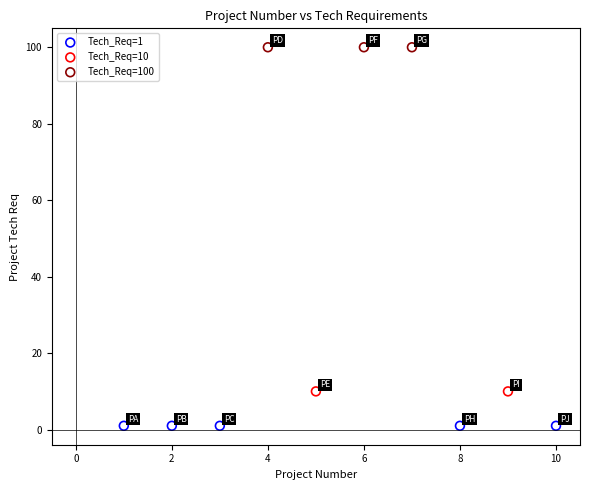

What are all the series names shown in the legend?

Tech_Req=1, Tech_Req=10, Tech_Req=100